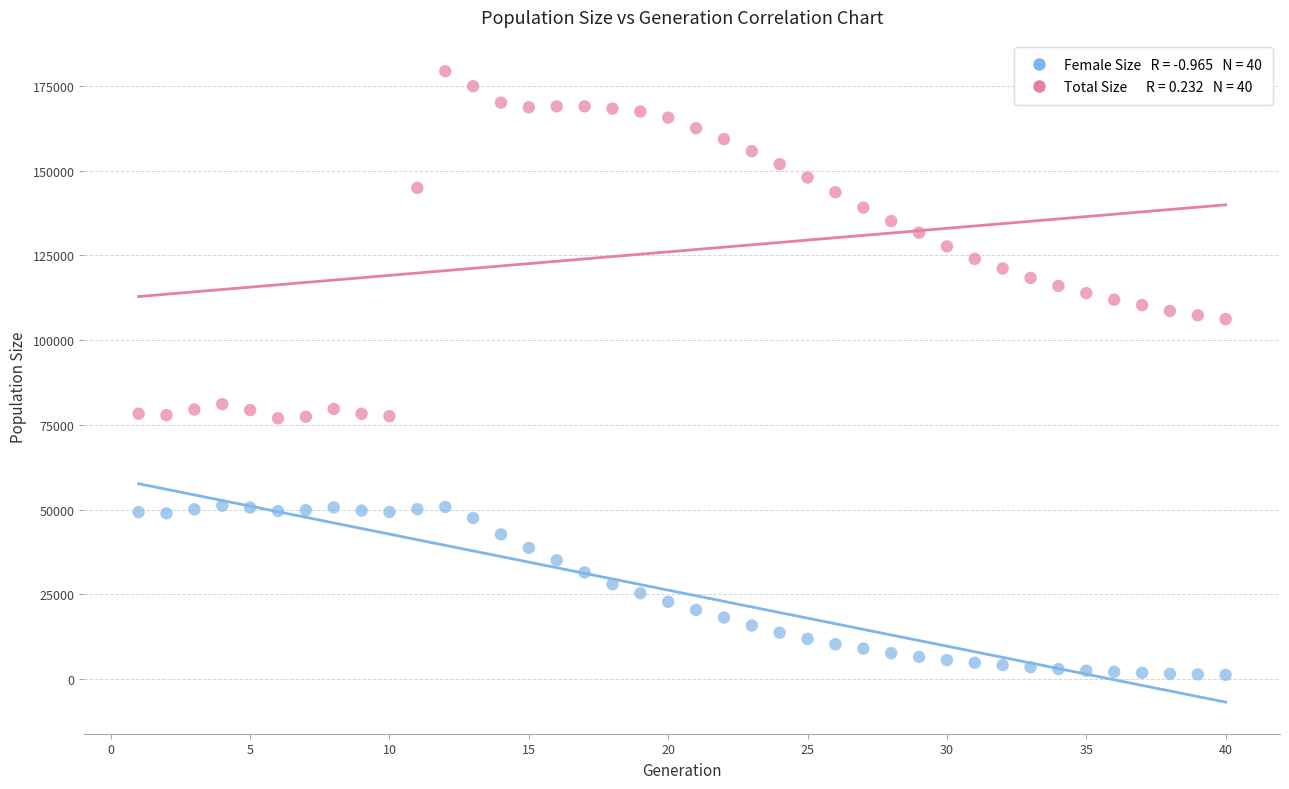

Across all data points, what is the range of Y values (max minus min)?

178063